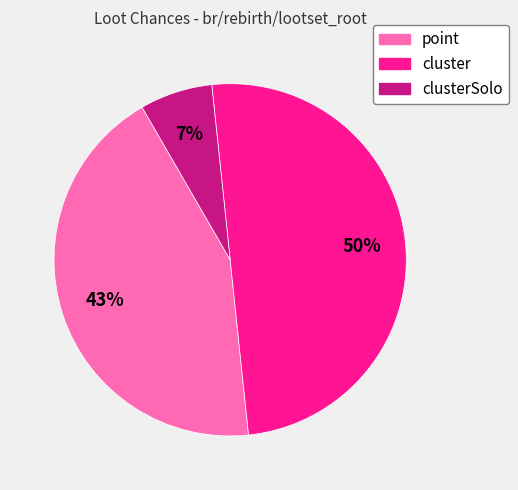

To the nearest percent, what is the difference between the largest and smallest slice percentages?

43%